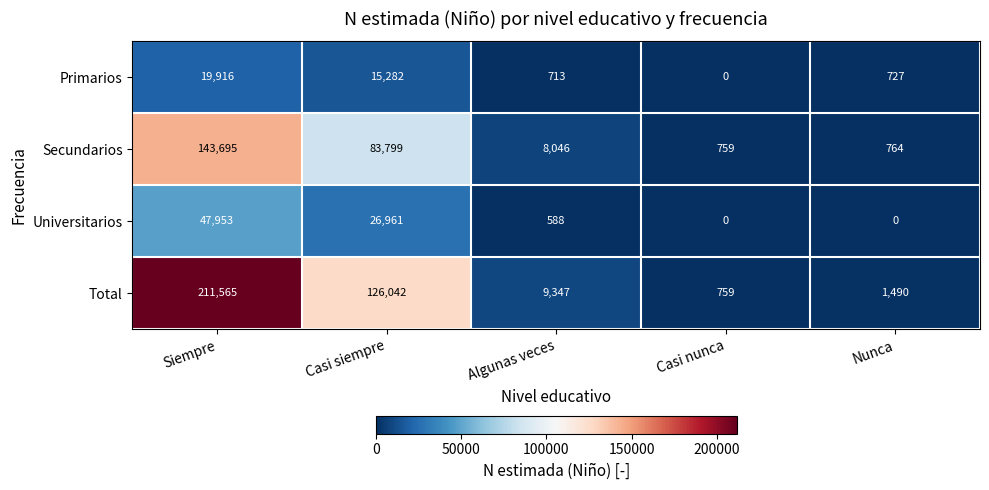

What is the greatest value displayed?

211565